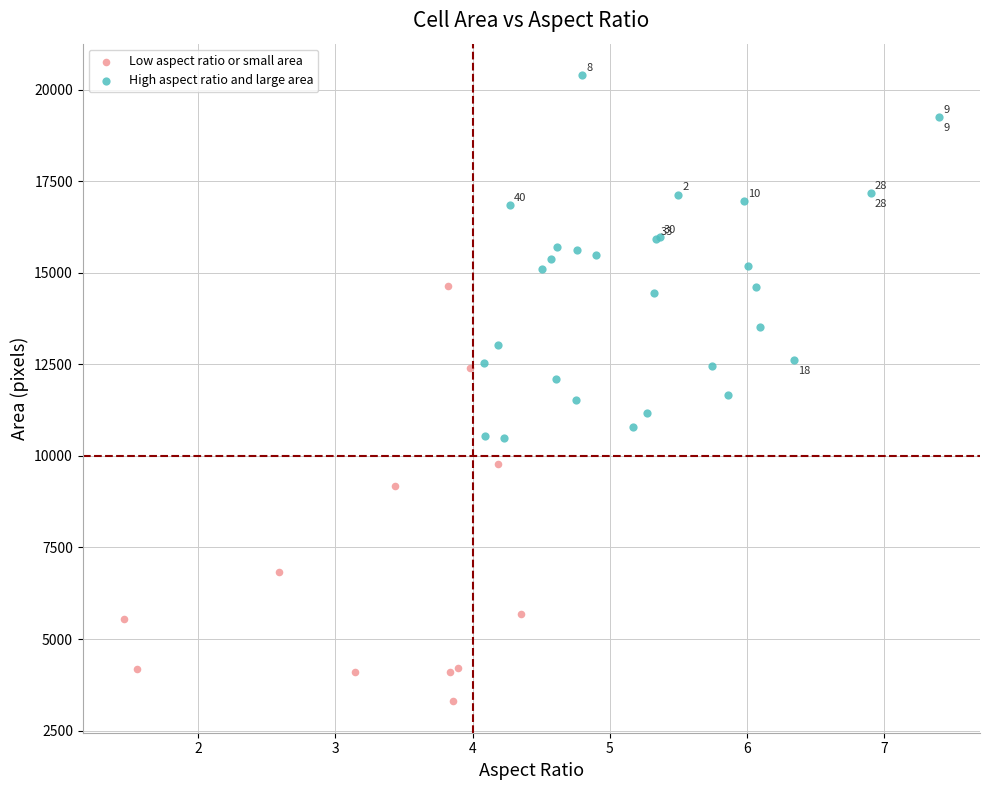

Which series reaches the minimum Y coordinate?

Low aspect ratio or small area